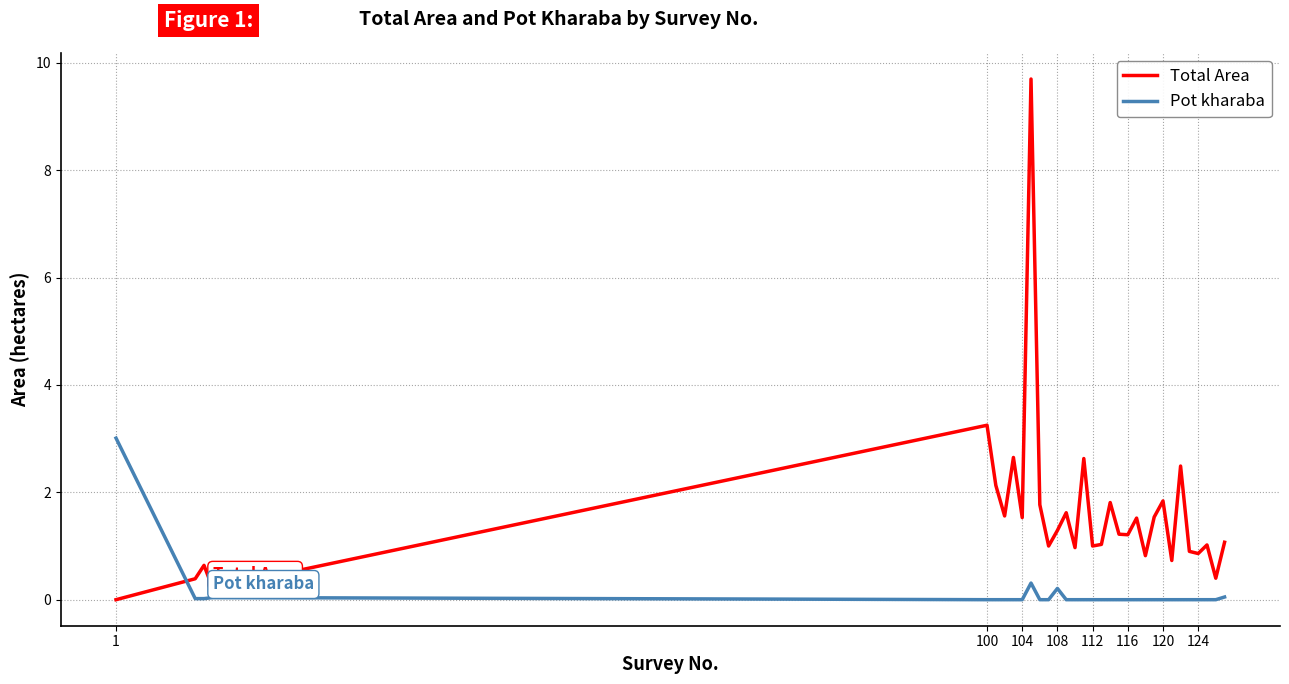

True or false: Total Area has more than 0 interior local peaks.

True